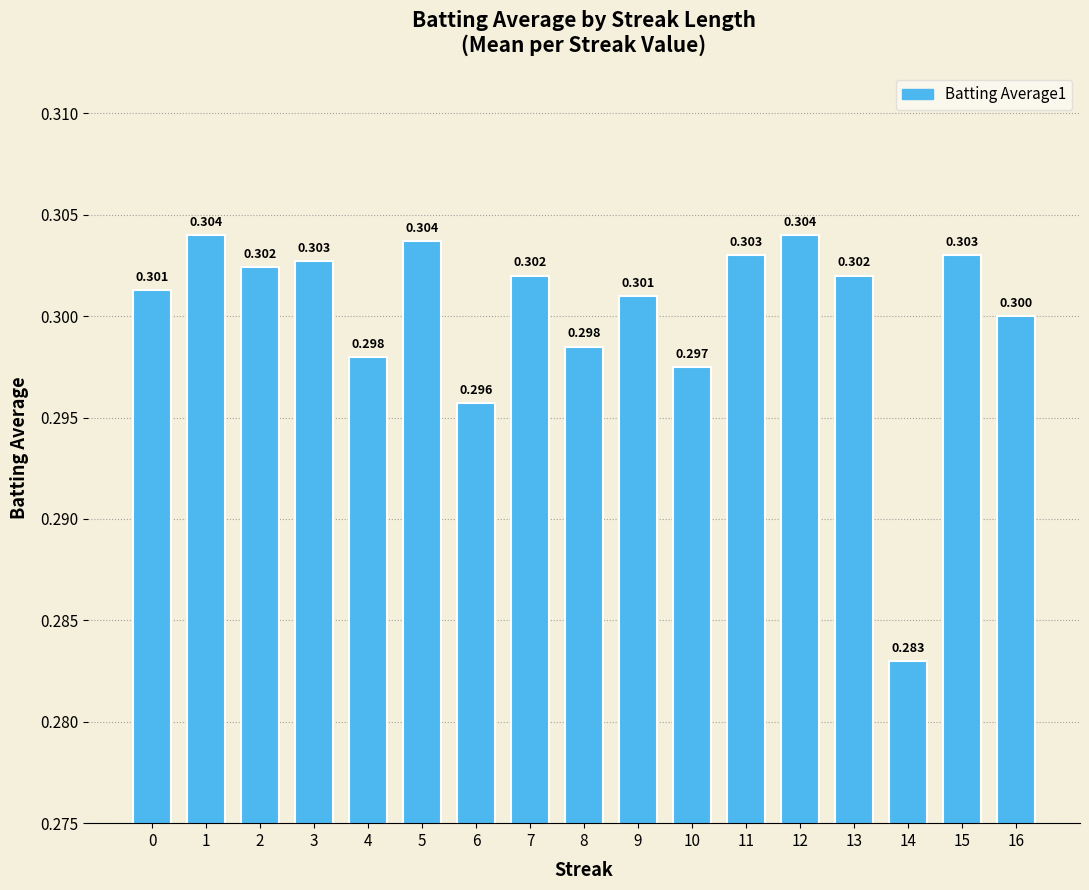

What is the maximum value shown in the chart?

0.3